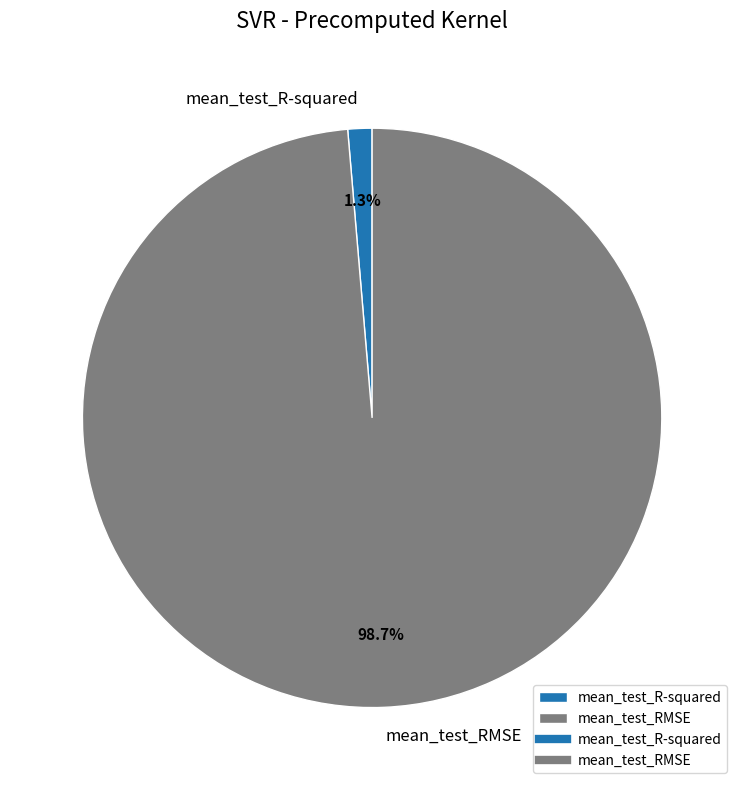

Is it true that mean_test_RMSE is 89% of the pie?

False